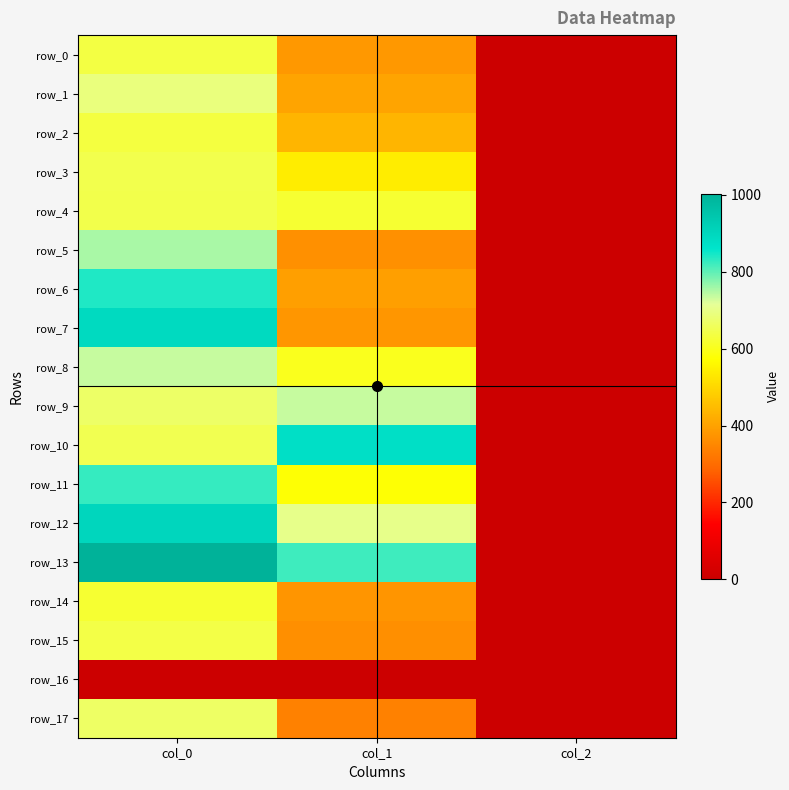

At which label does row_17 first exceed 337?

col_0